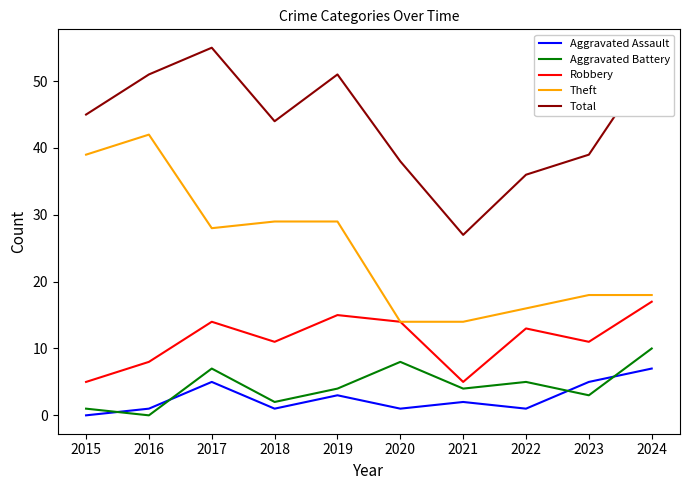

What is the spread (max minus min) of values at 2017?

50